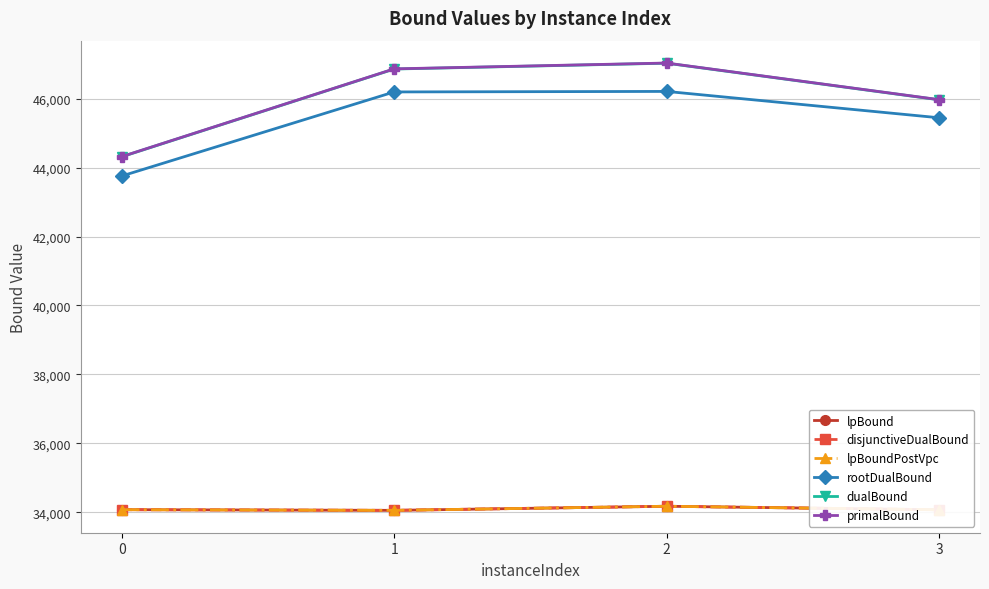

Is this an area chart (filled region under the line)?

No